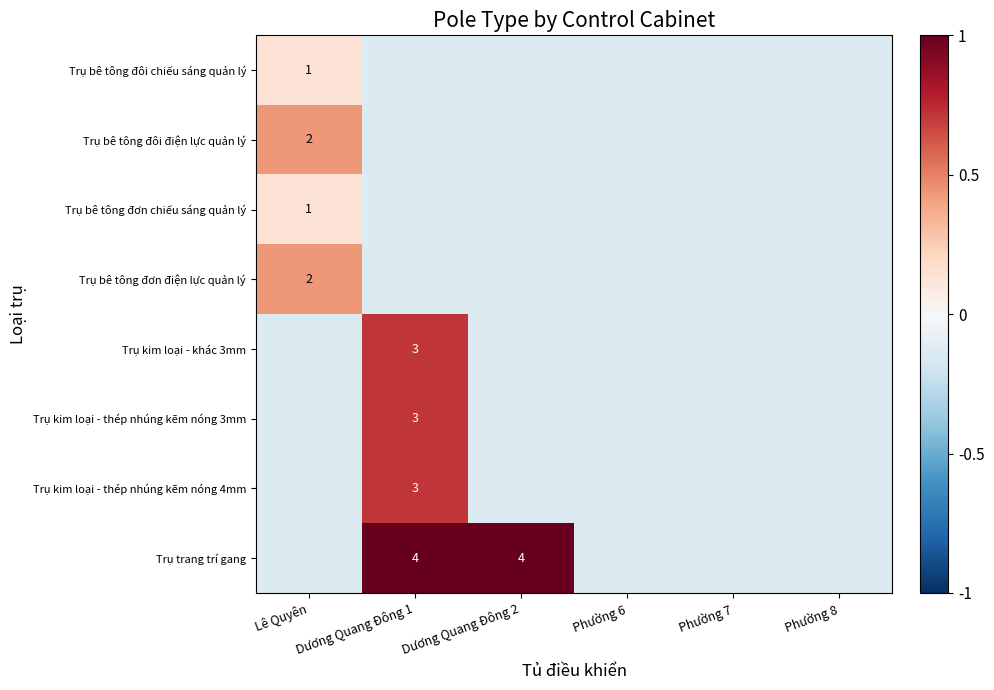

What is the sum of the Trụ bê tông đơn chiếu sáng quản lý values at Phường 6 and Phường 8?

-0.3